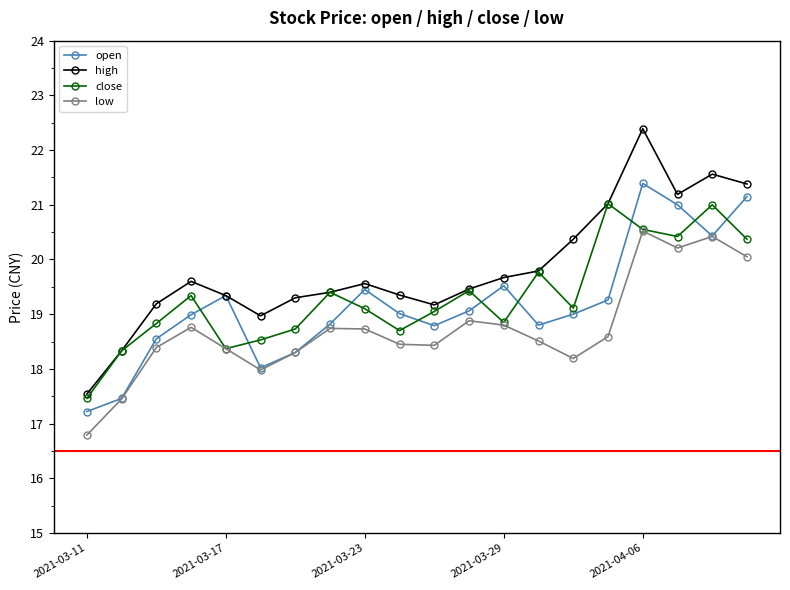

Which series has the largest total across all categories?

high